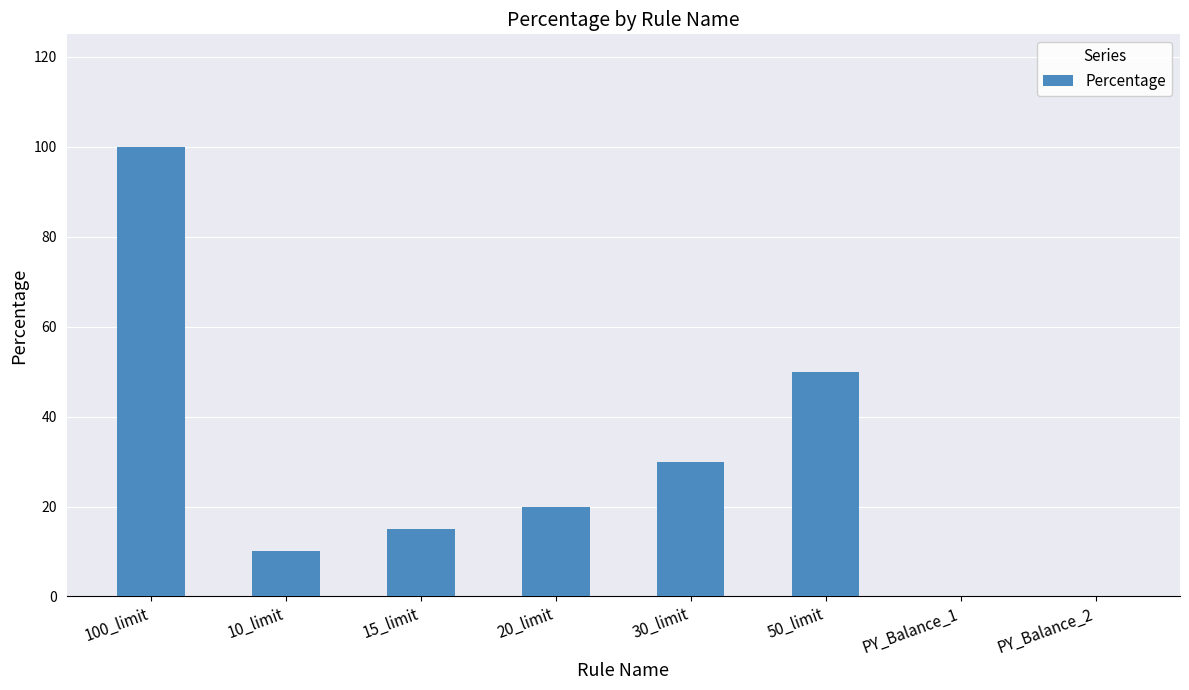

What is the maximum value shown in the chart?

100